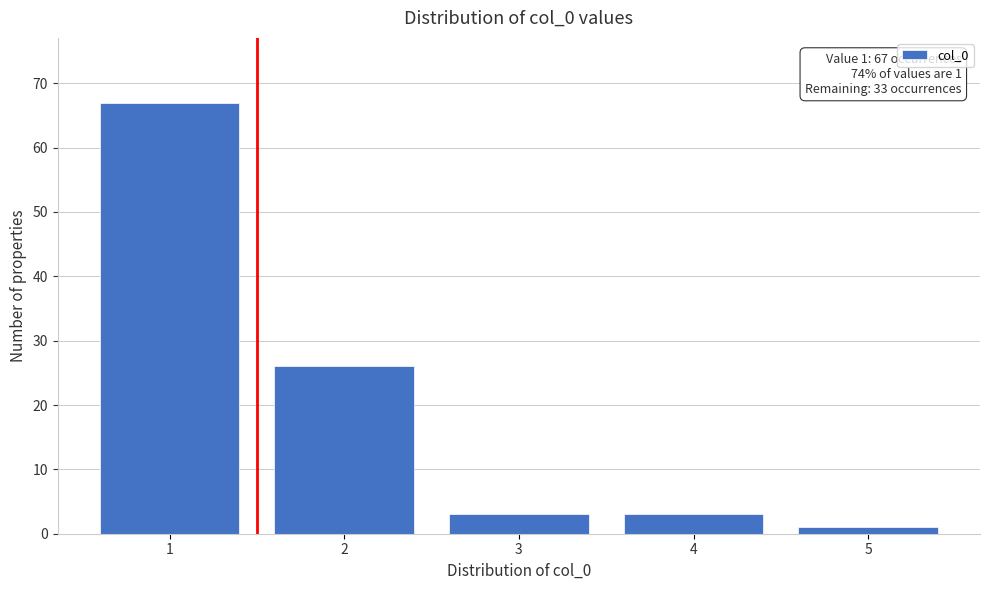

Reading left to right, extract all data points from this chart.

1=67	2=26	3=3	4=3	5=1